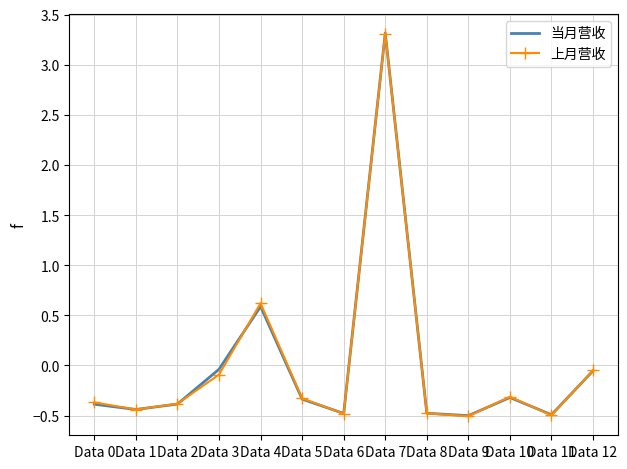

The 当月营收 series shows -0.6 at Data 1. True or false?

False